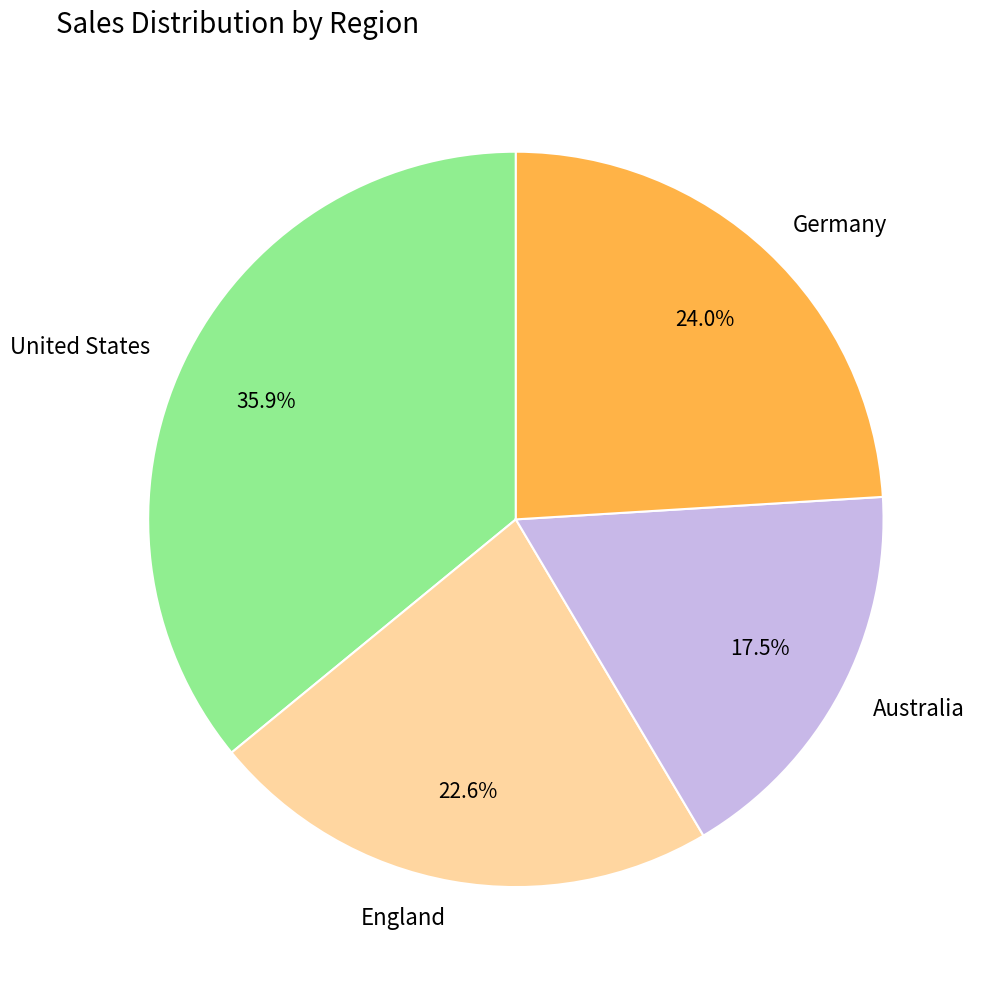

To the nearest percent, what percentage of the pie is Germany?

24%